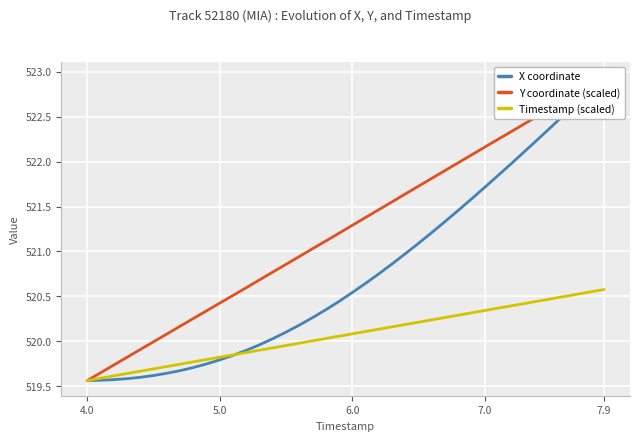

True or false: Timestamp (scaled) has a value of 519.8 at 5.0.

True